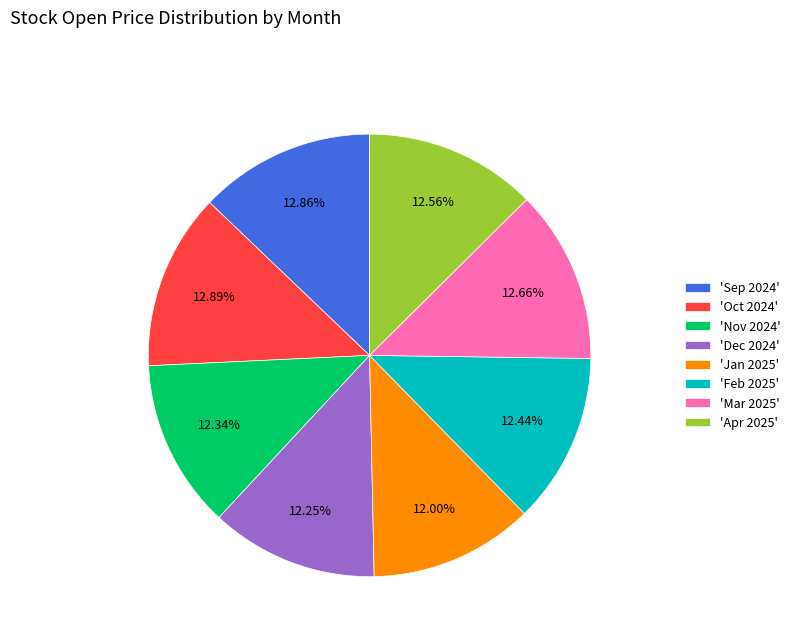

How many segments does this pie chart have?

8